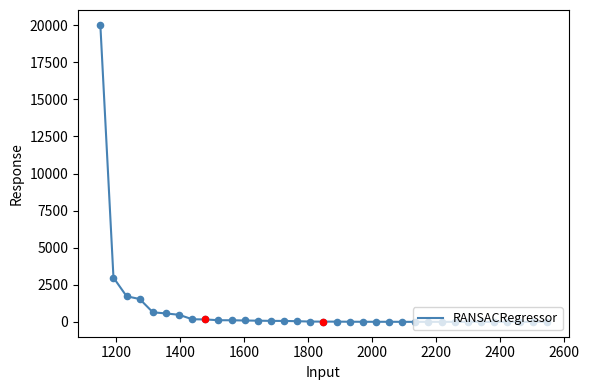

What is the difference between the maximum and minimum values?

20018.7